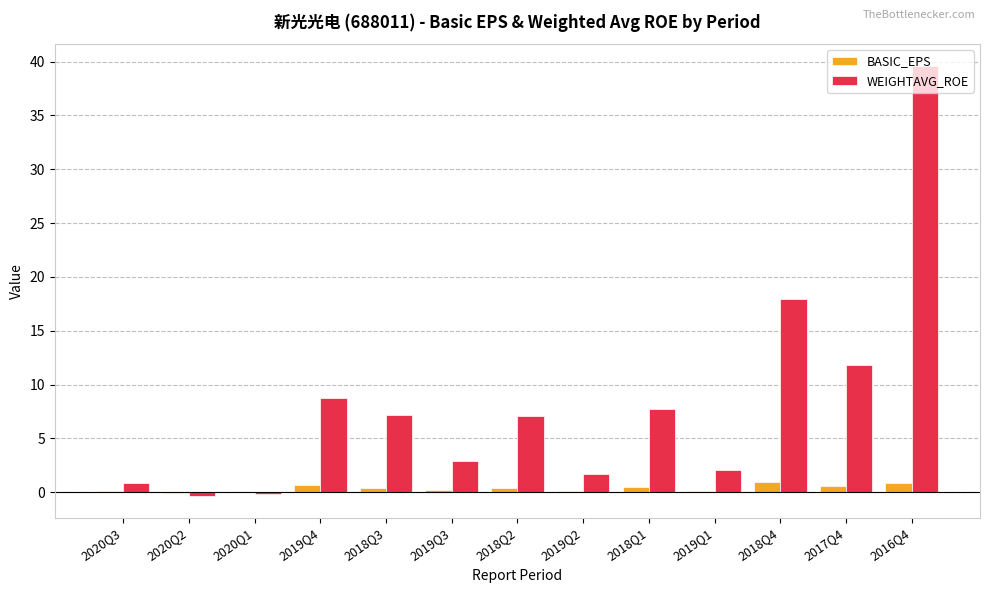

Which category has the highest value across all series?

2016Q4